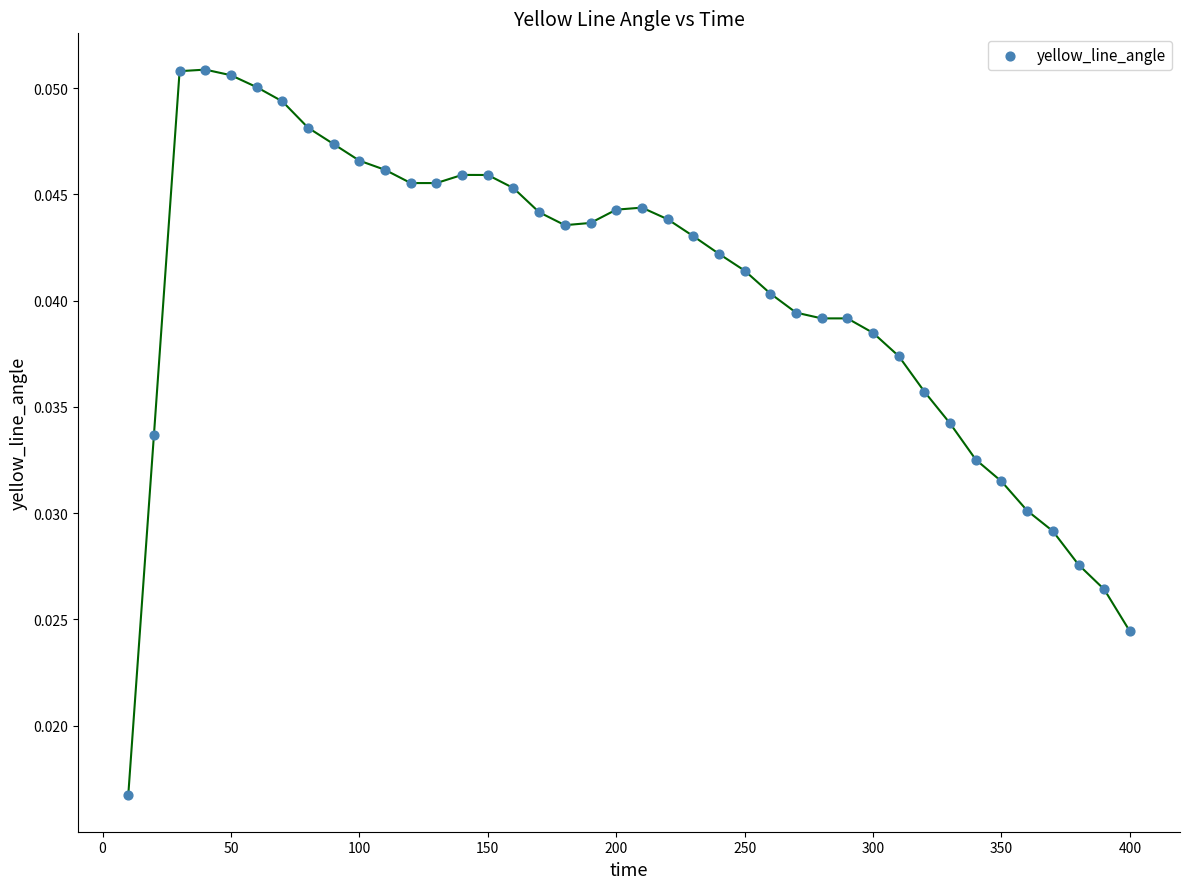

What is the range of X values (max minus min)?

390.0